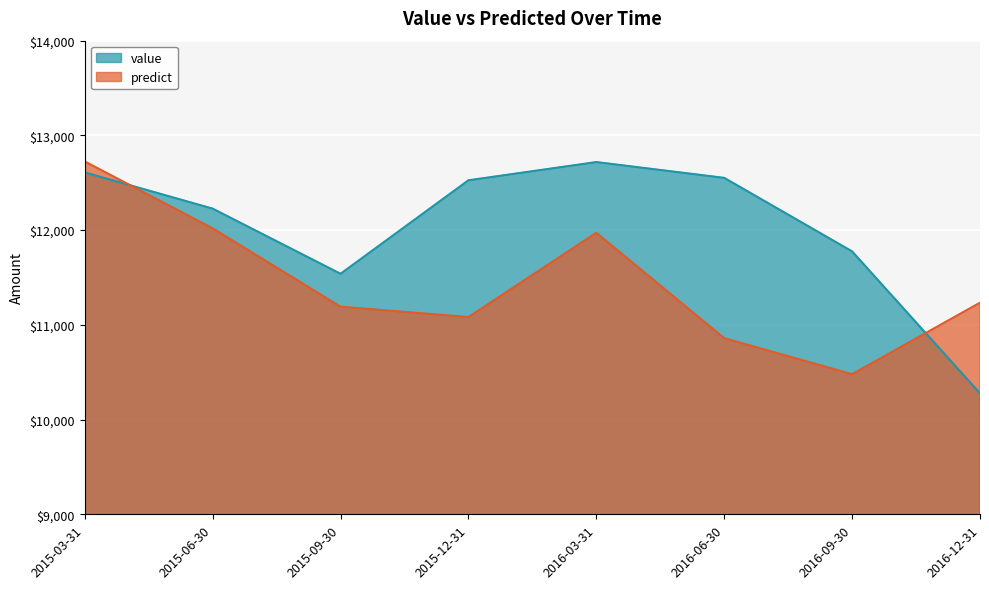

What is the greatest value displayed?

12724.6